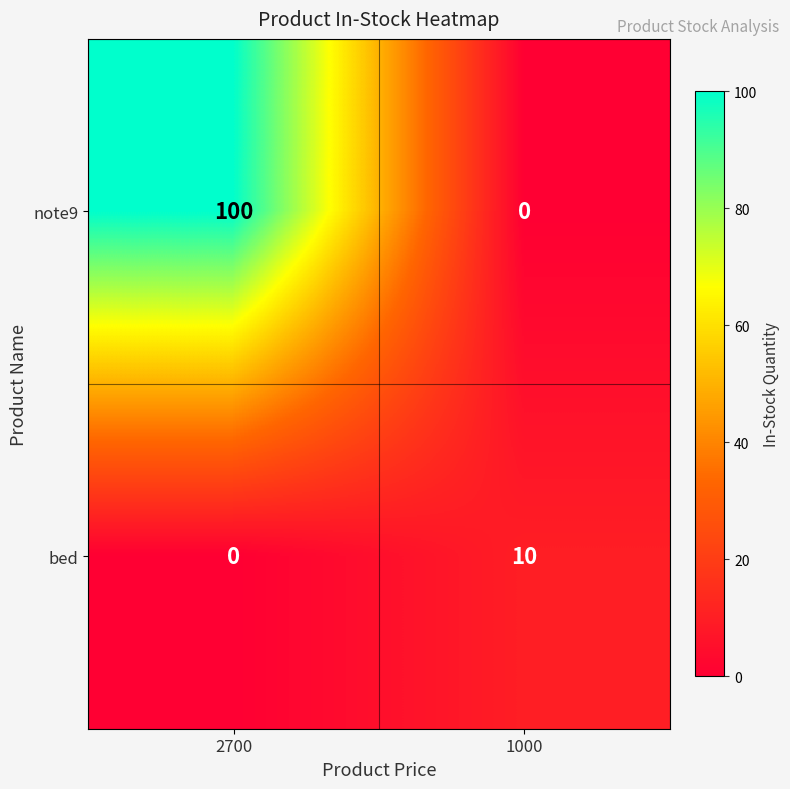

How many data points does each series have?

2